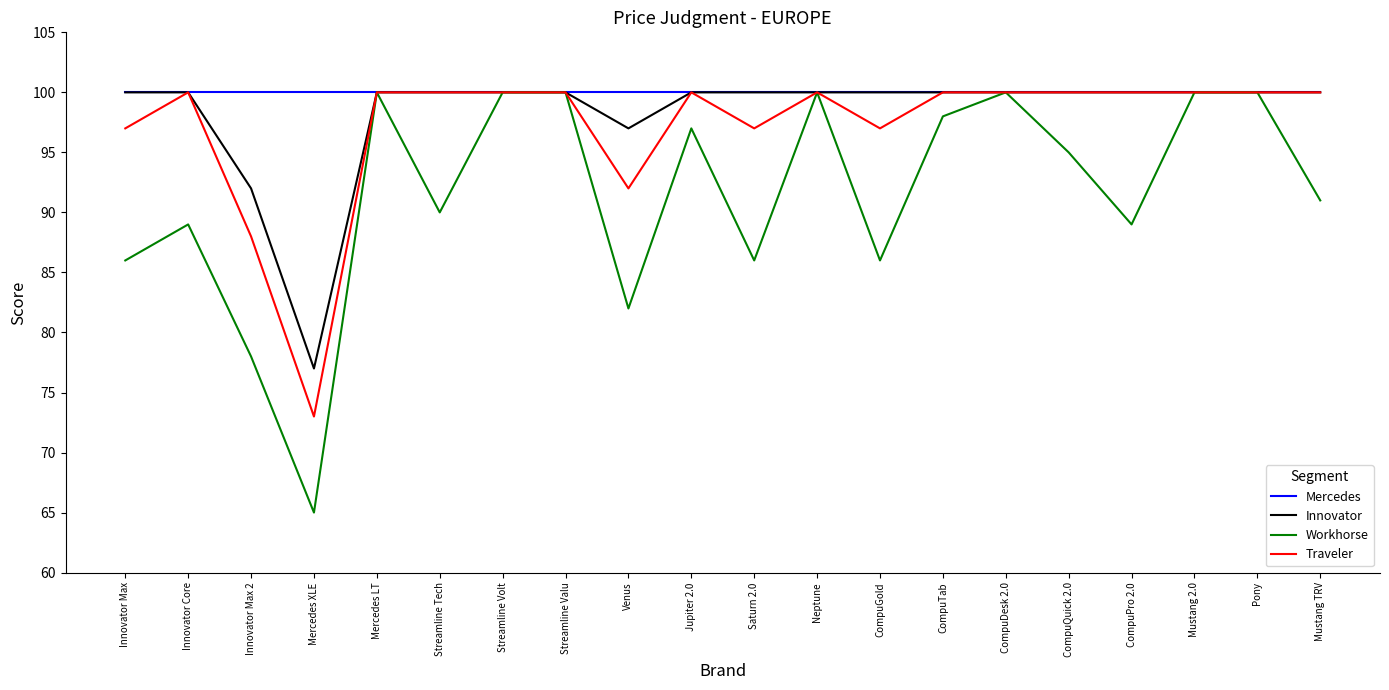

Rank the series at Venus from lowest to highest value.

Workhorse, Traveler, Innovator, Mercedes